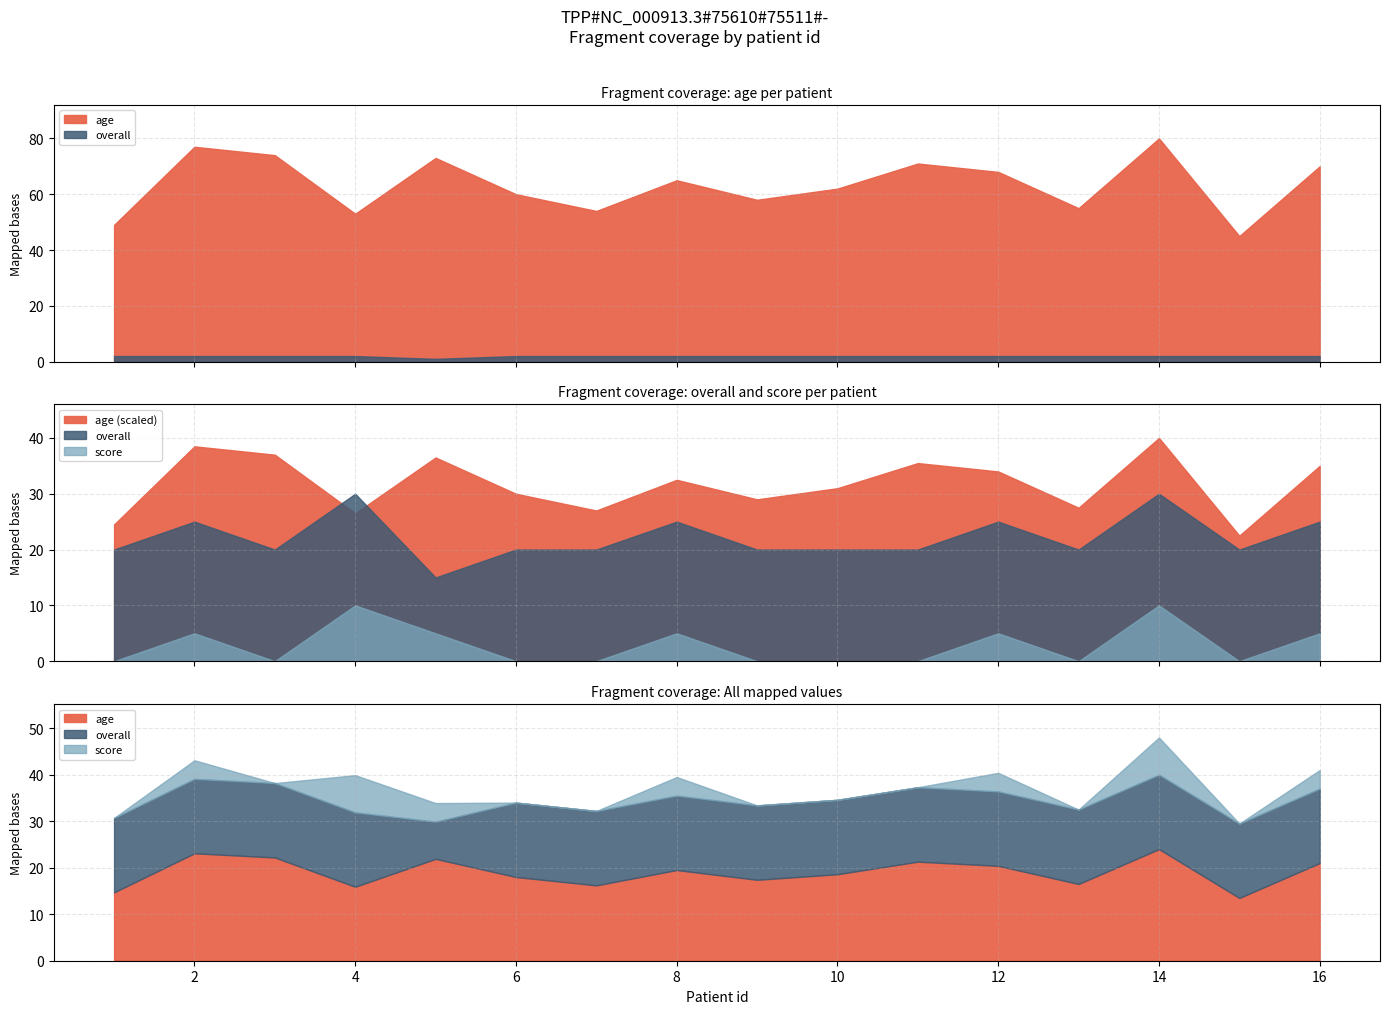

What is the difference between the age values at 1 and 3?

25